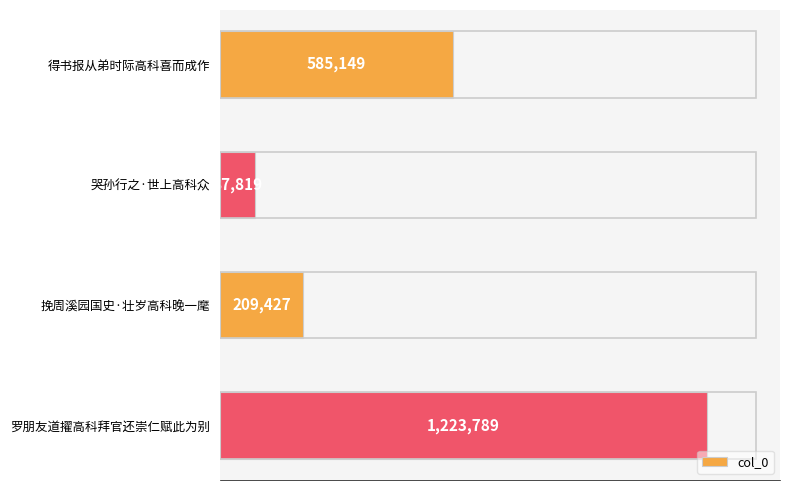

List the labels in order of value, smallest first.

哭孙行之·世上高科众, 挽周溪园国史·壮岁高科晚一麾, 得书报从弟时际高科喜而成作, 罗朋友道擢高科拜官还崇仁赋此为别